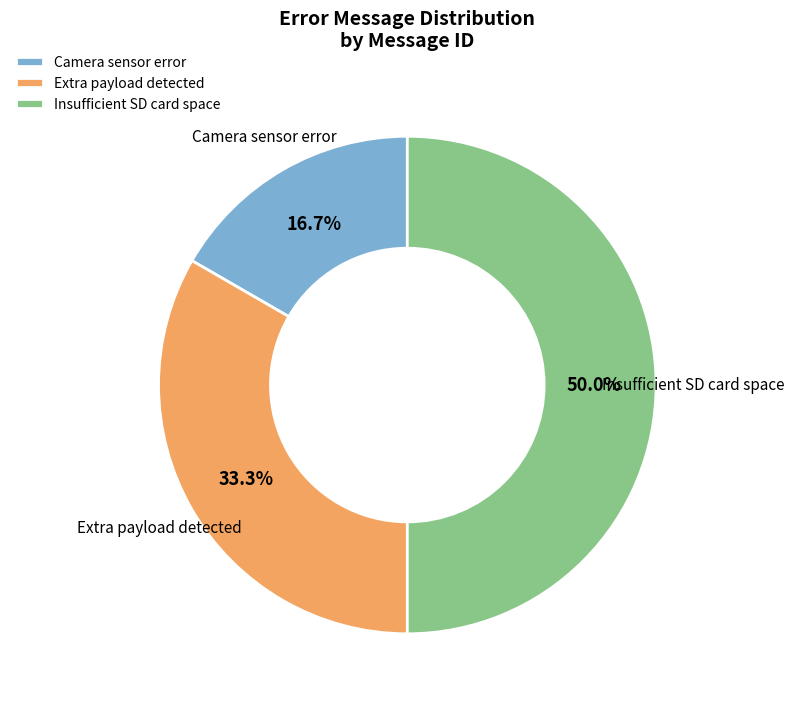

Count the number of slices in the pie.

3